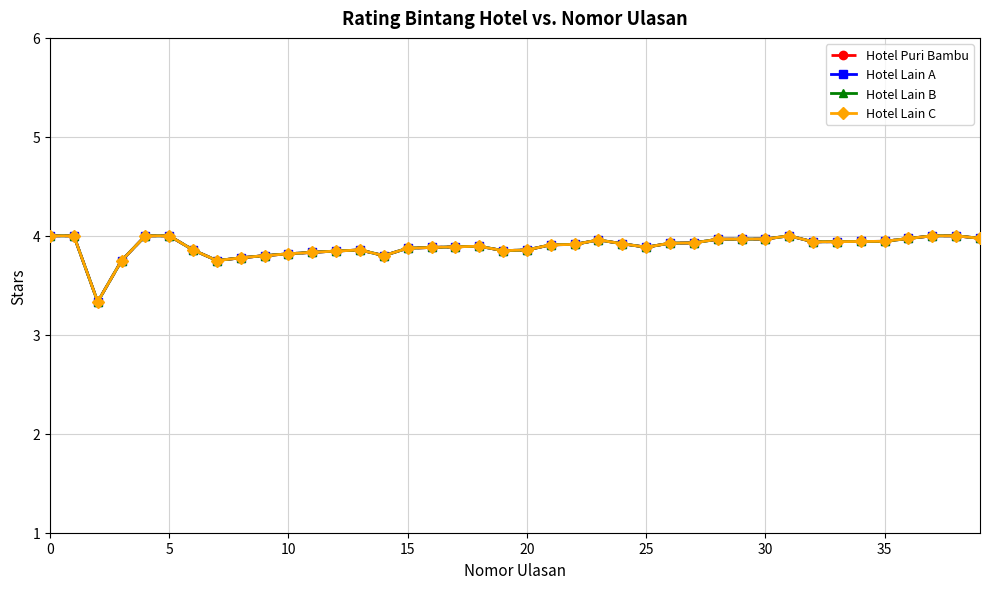

How many lines are shown in the chart?

4